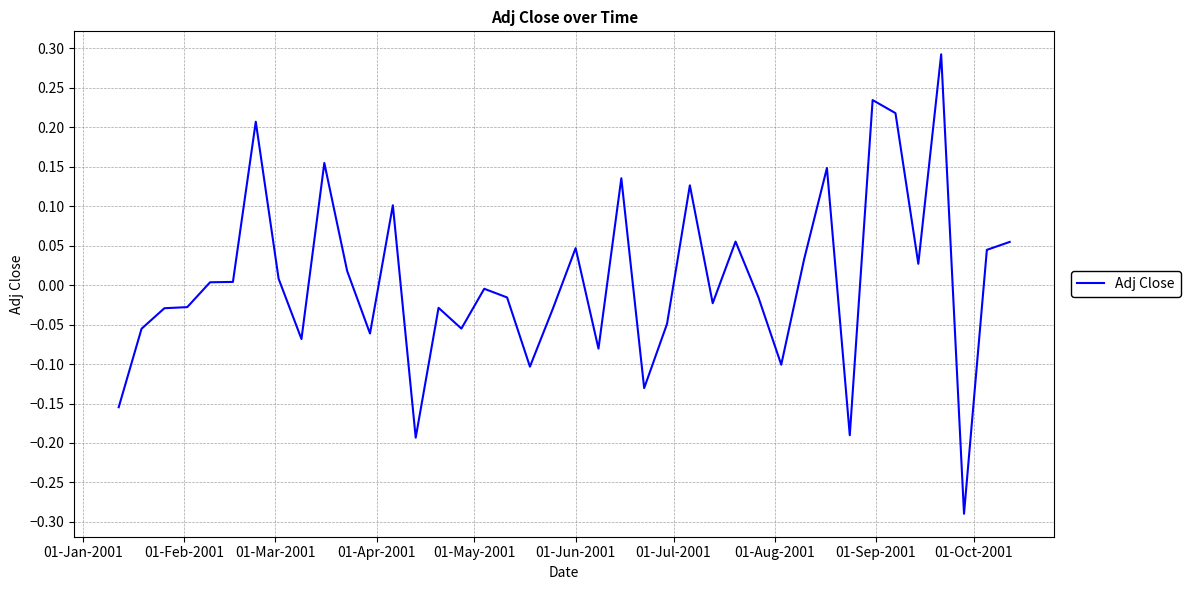

What is the difference between the maximum and minimum values?

0.6